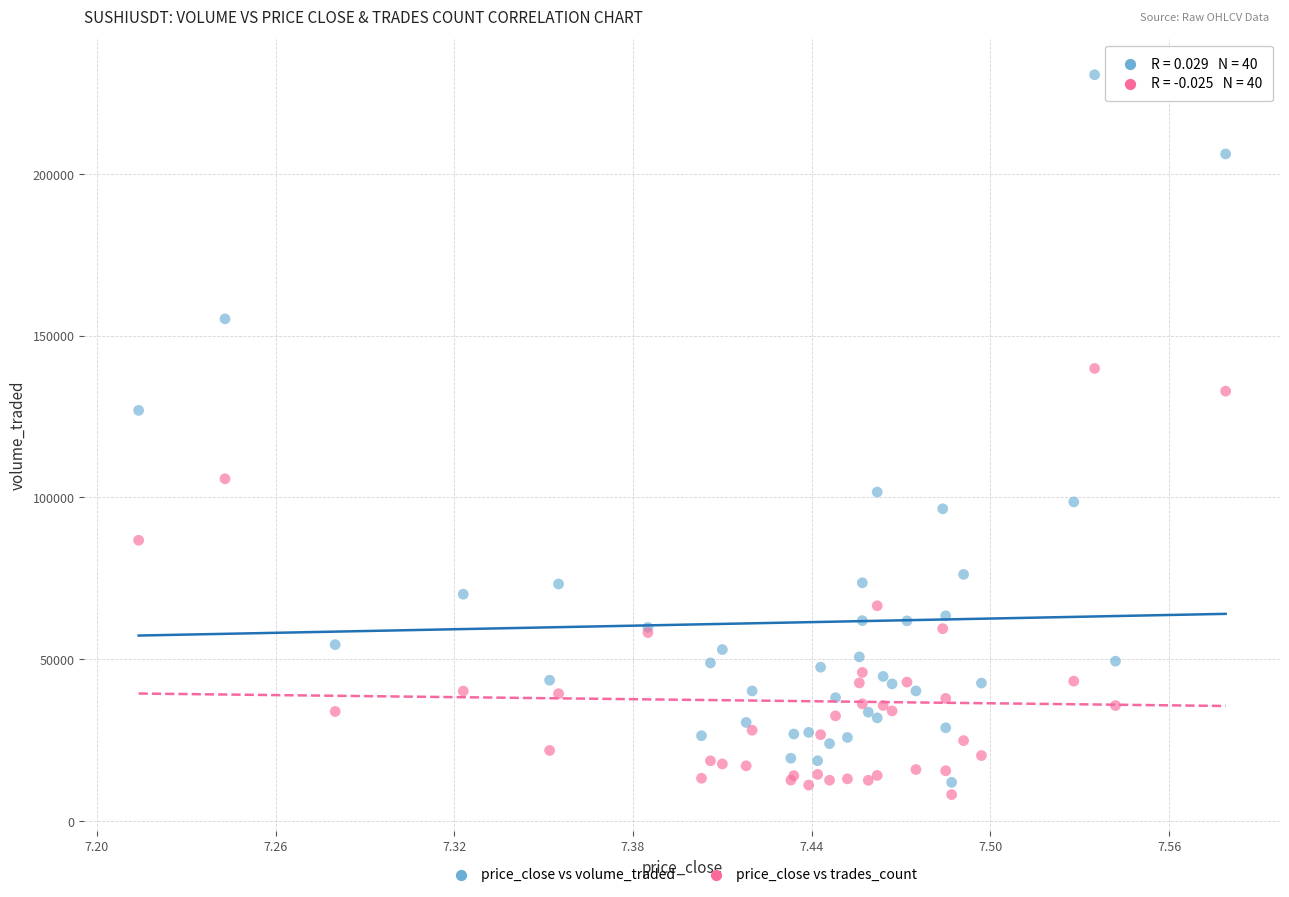

Across all series, what Y value is closest to 119341?

126852.3